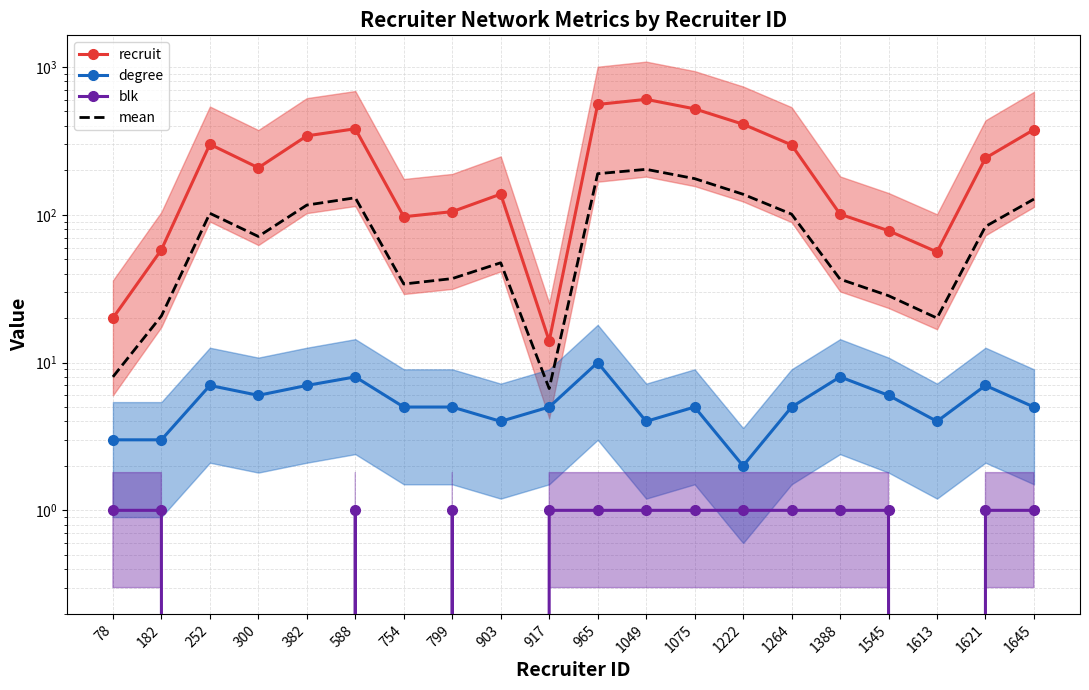

How many data points in mean are less than 83?

10